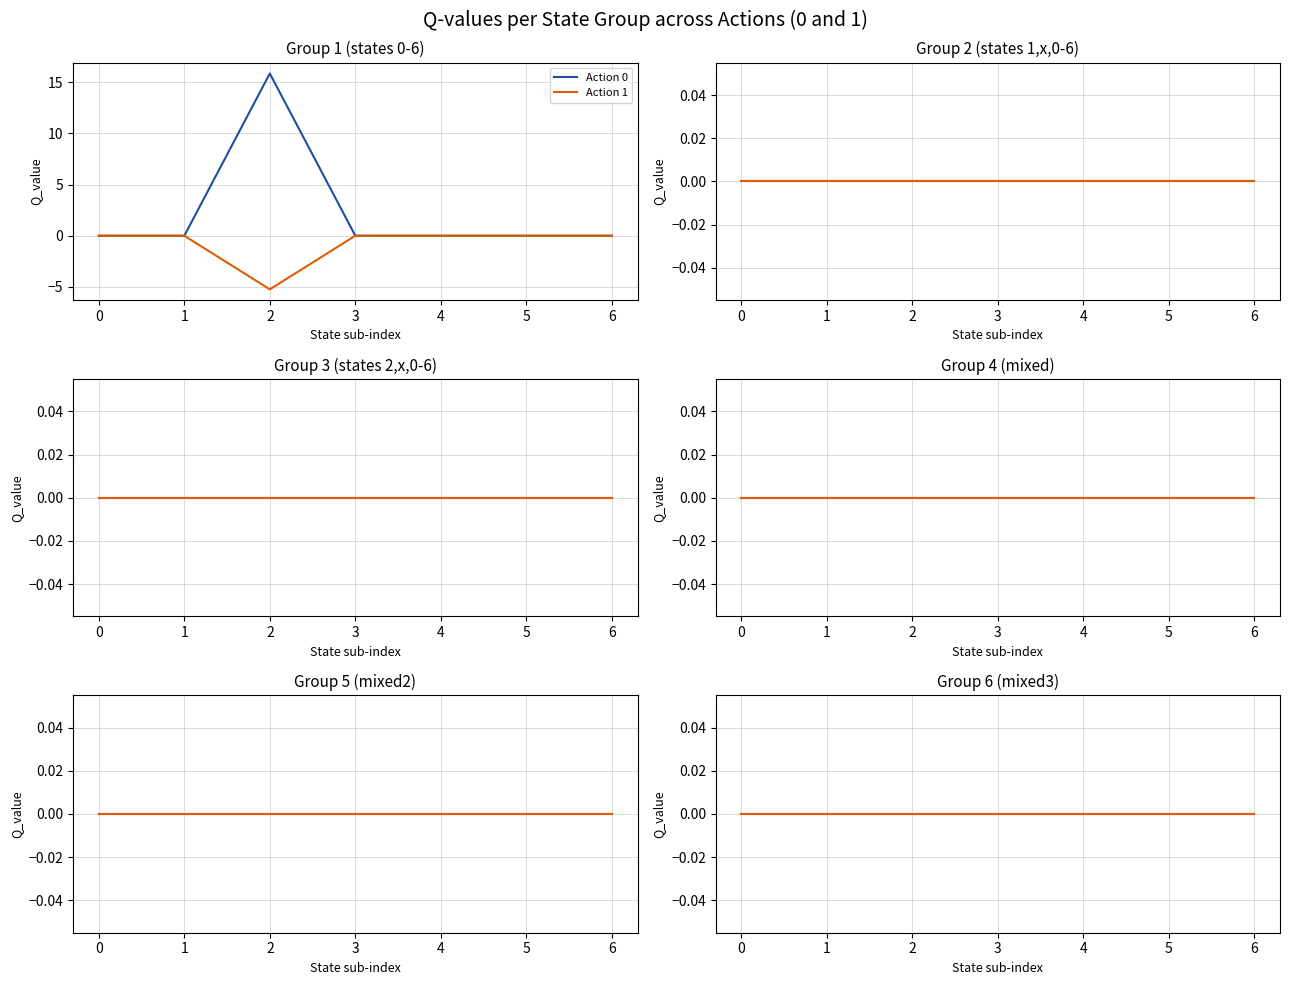

What is the difference between the maximum and minimum values in the Action 0 series?

15.9